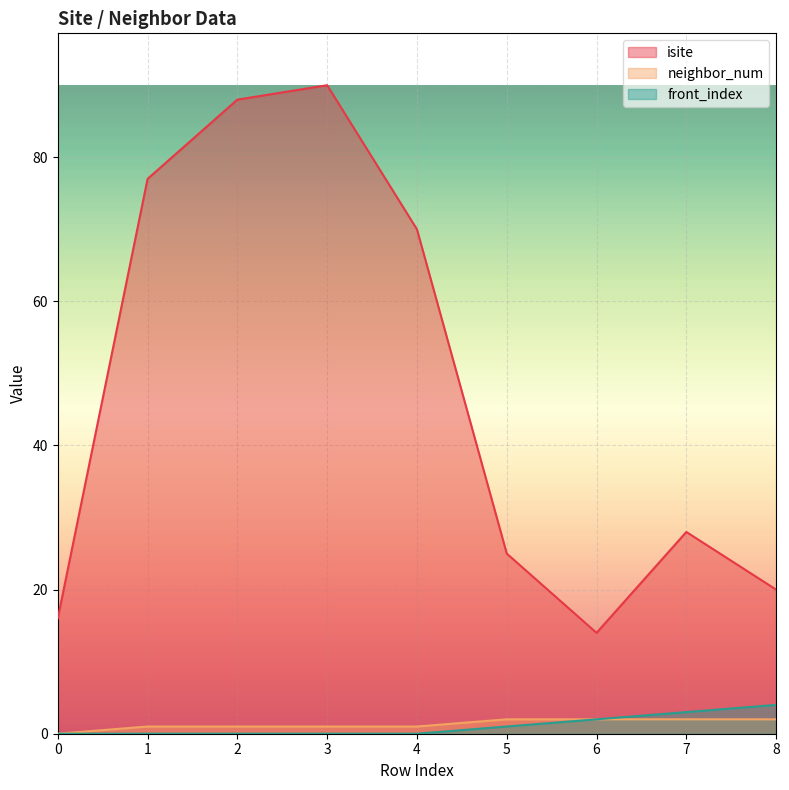

How many lines are shown in the chart?

3